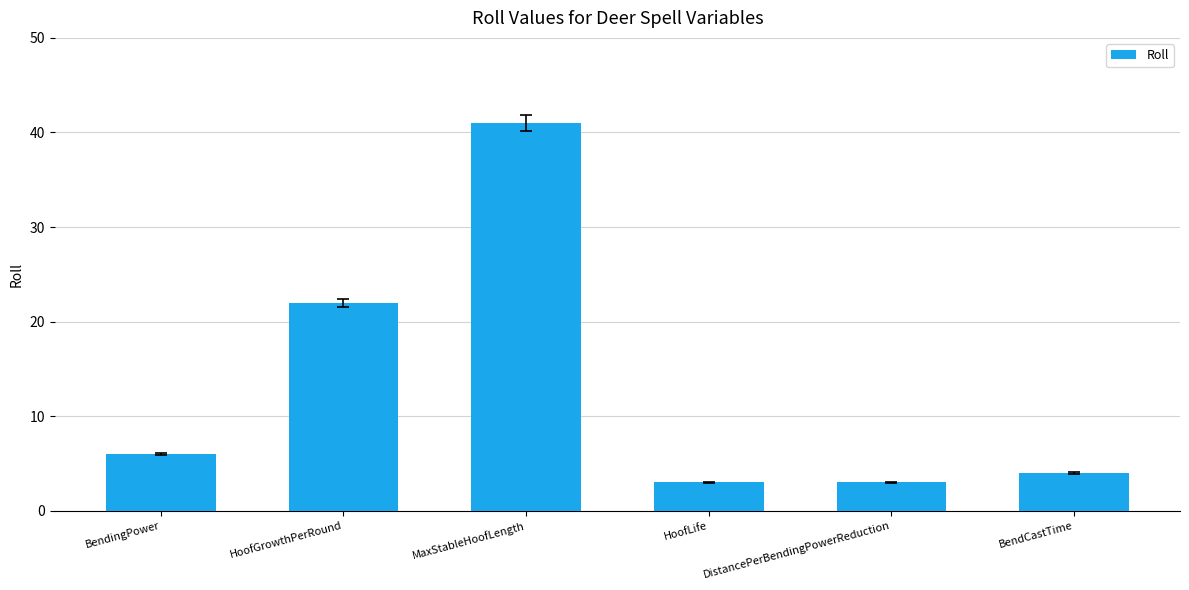

How many data points are less than 6?

3